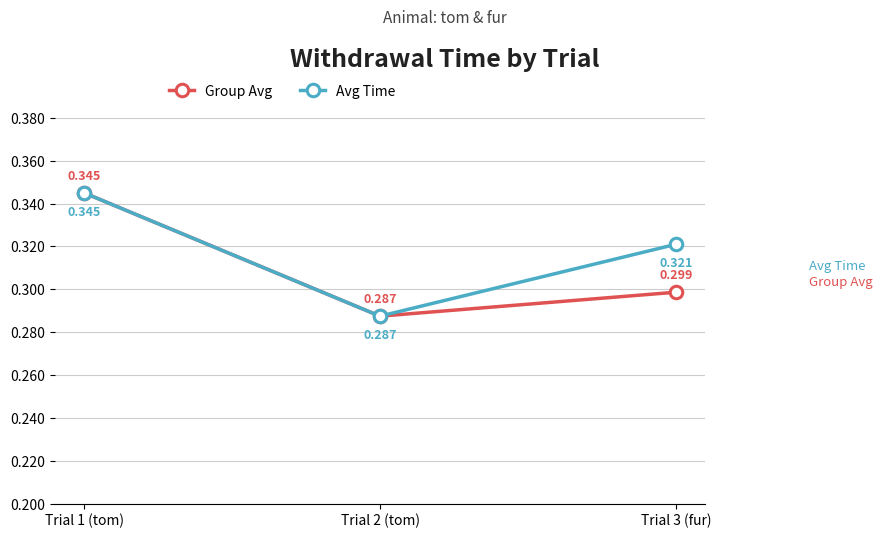

What is the difference between the maximum and minimum values in the Group Avg series?

0.1